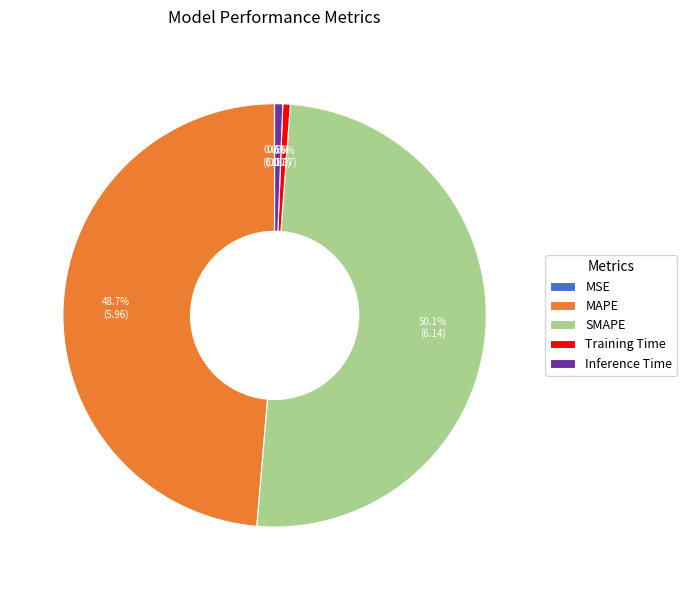

What percentage is the SMAPE slice, to the nearest percent?

50%